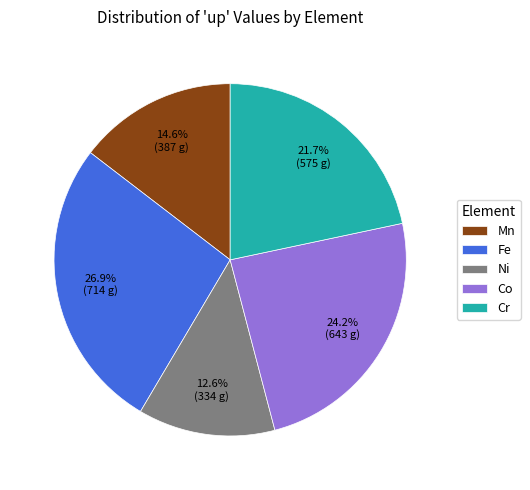

Do Ni and Co together represent more than half of the pie?

No